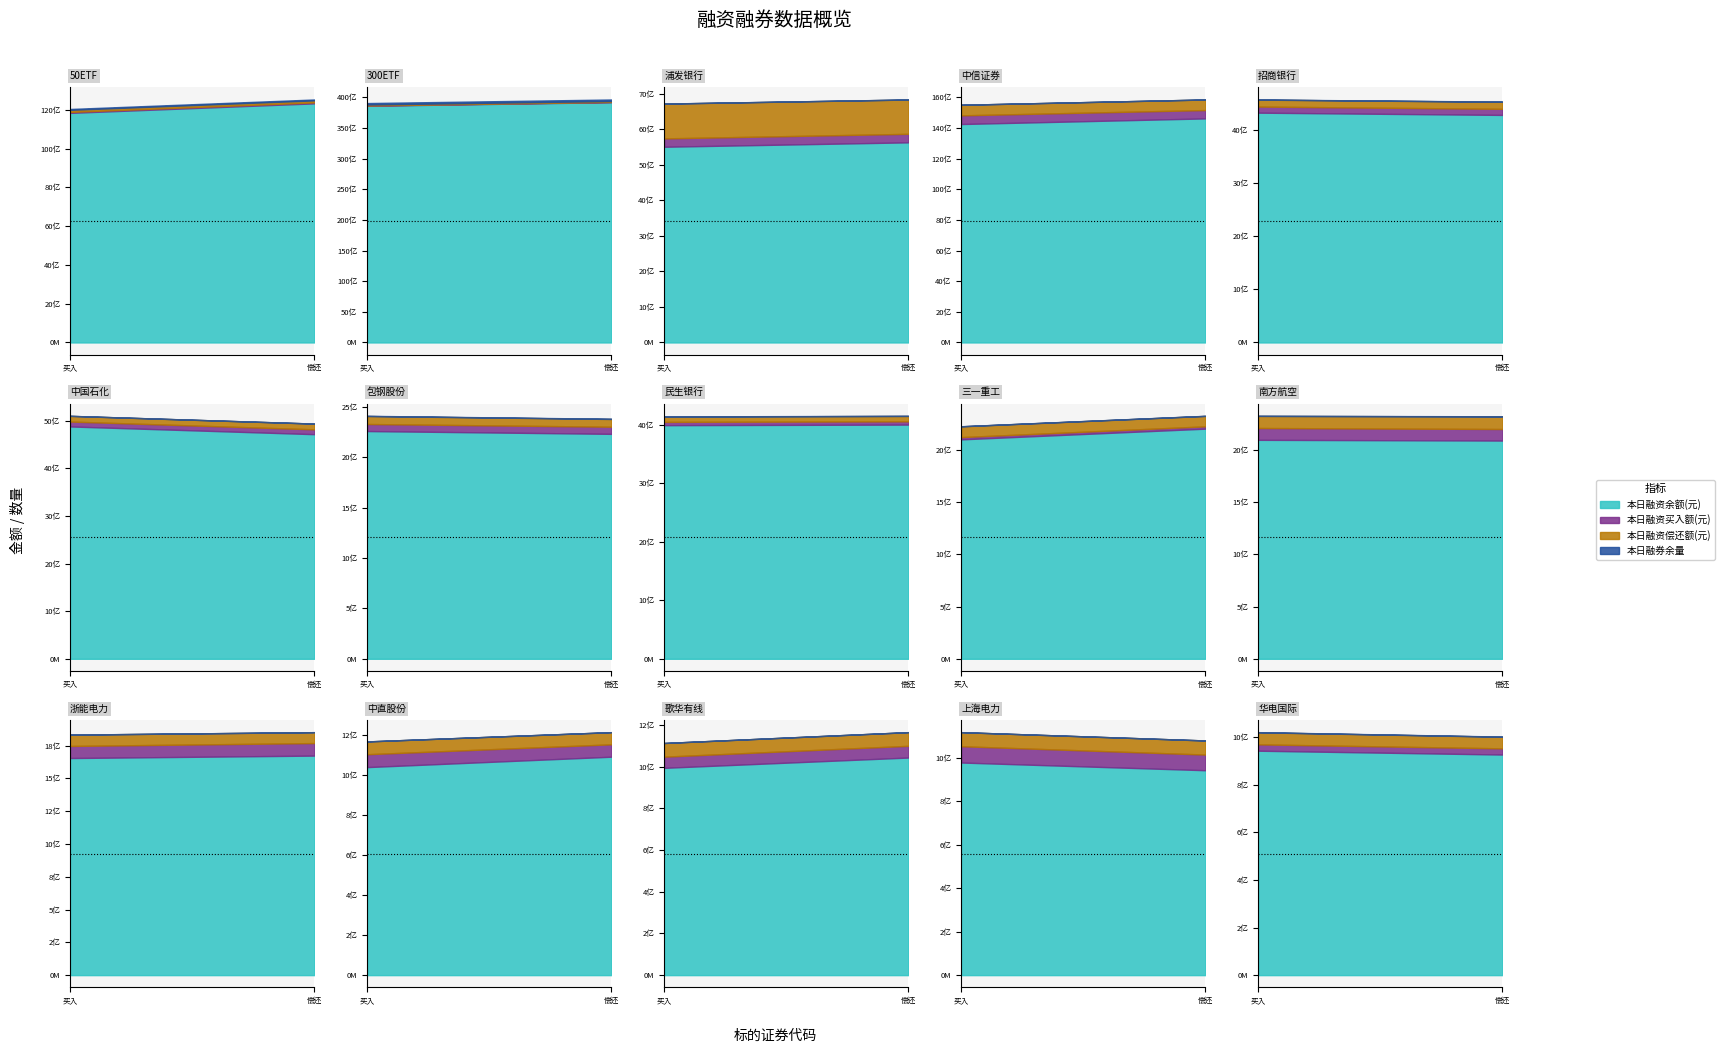

Is it true that 本日融资余额(元) equals 3997143305 at 600016?

True